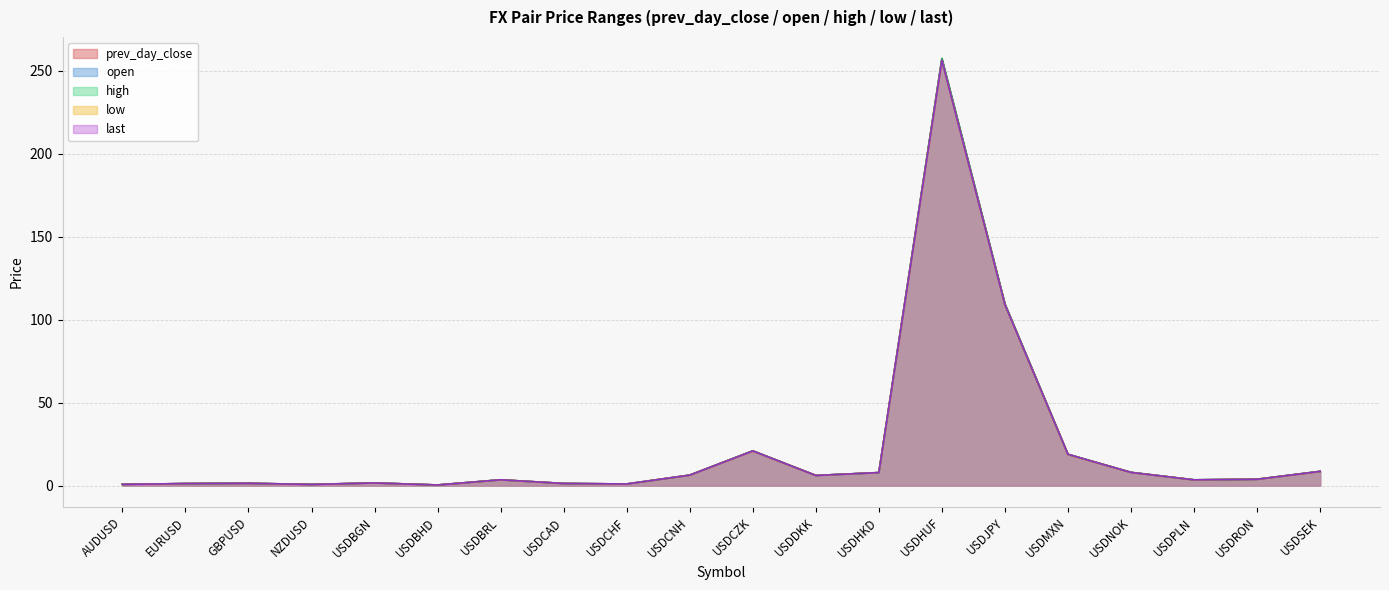

How many data points in high are above 3?

12